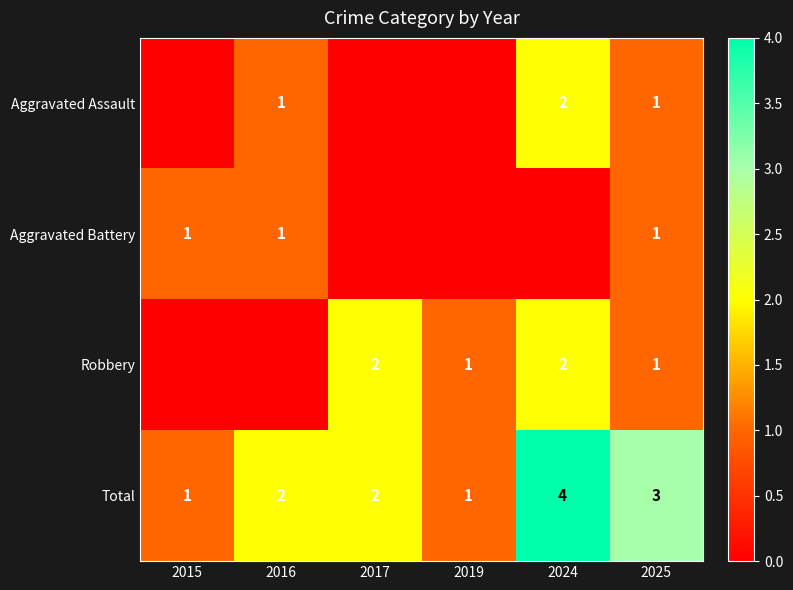

True or false: Robbery has a value of 1 at 2025.

True